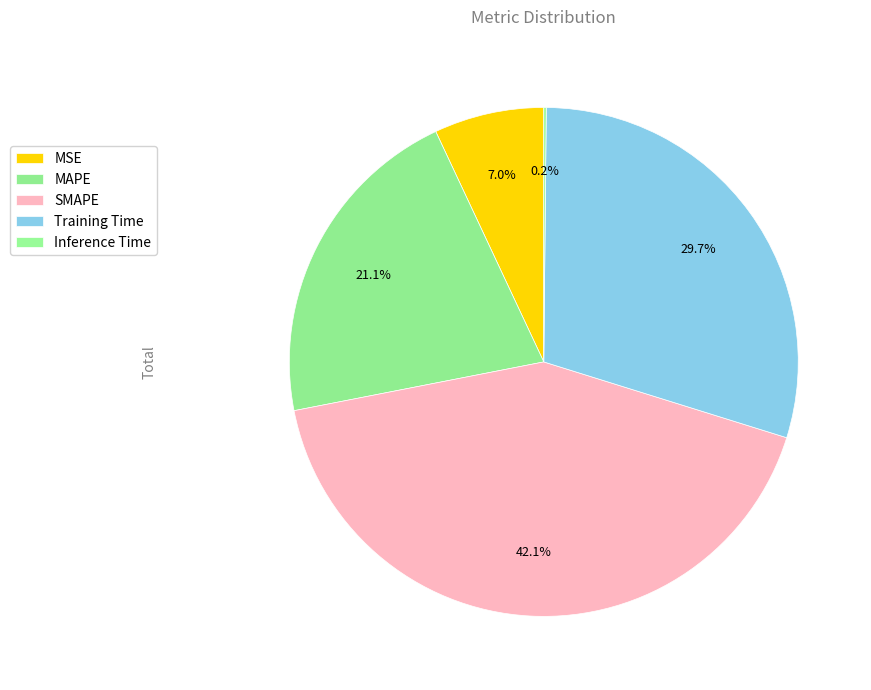

Which has a higher value, Inference Time or MAPE?

MAPE